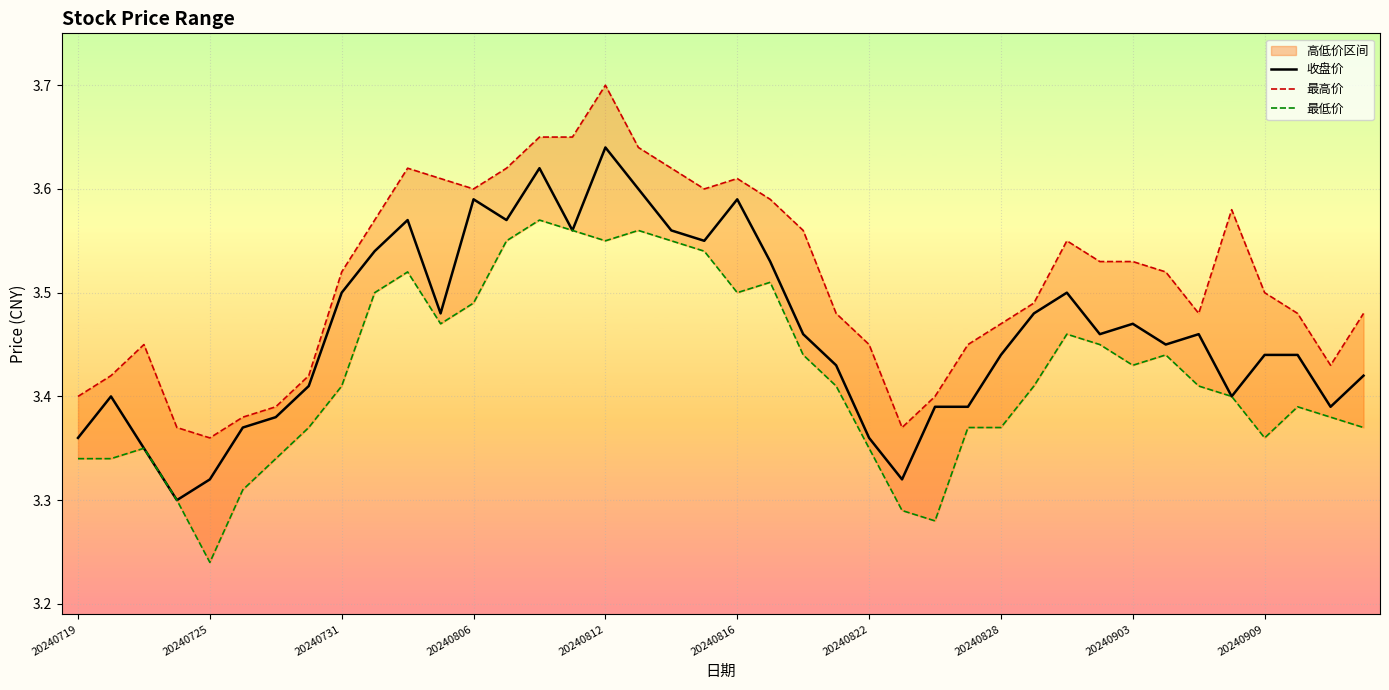

The 收盘价 series shows 3.5 at 20240731. True or false?

True